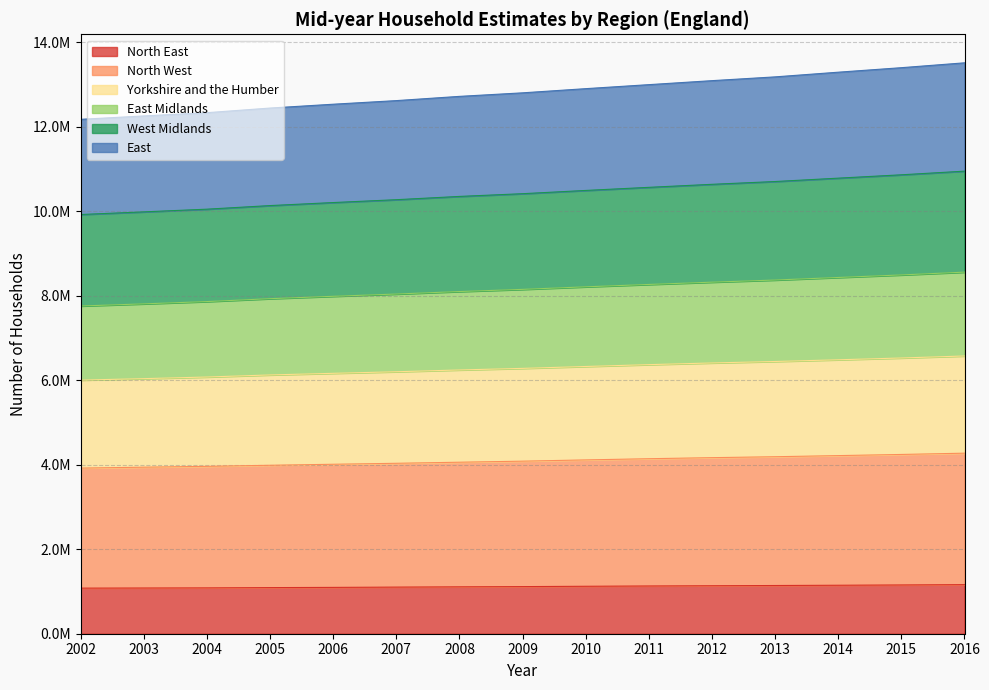

True or false: North West and East cross at least once.

False